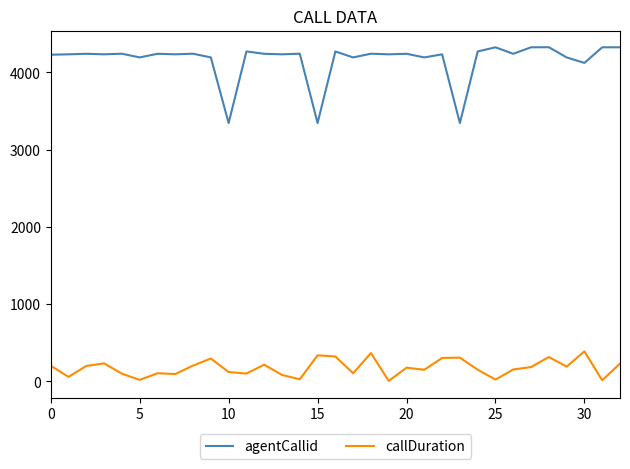

True or false: agentCallid and callDuration cross at least once.

False